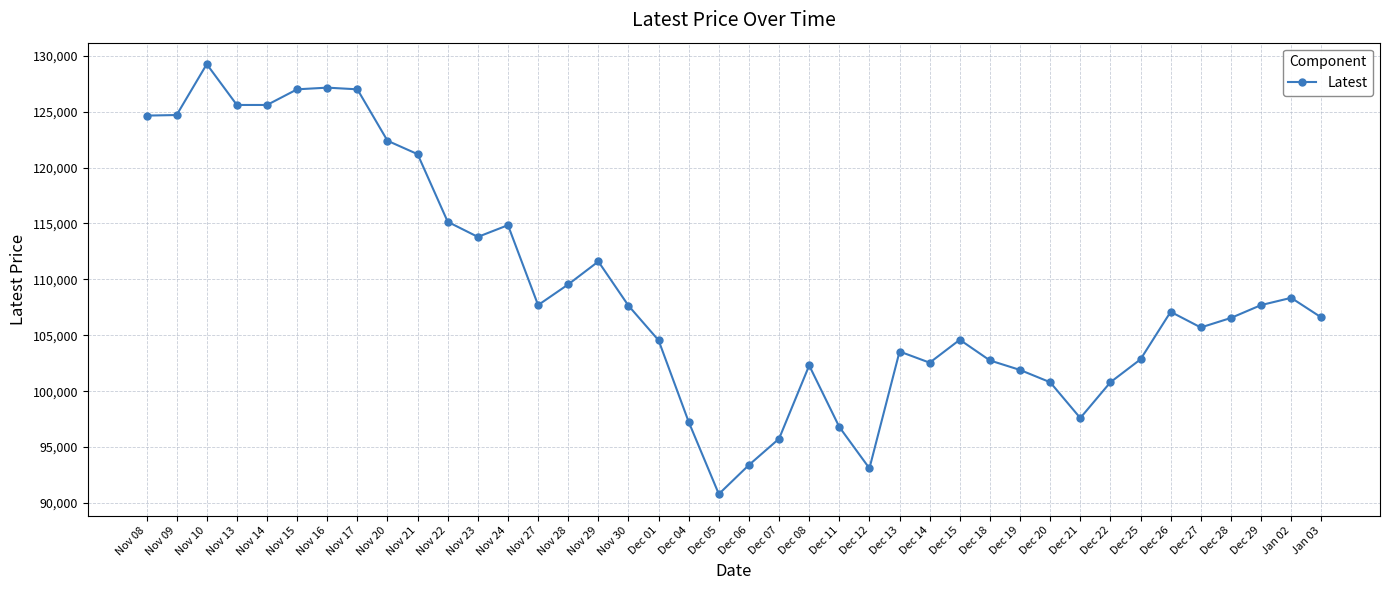

At which label is the value closest to 110025?

Nov 28